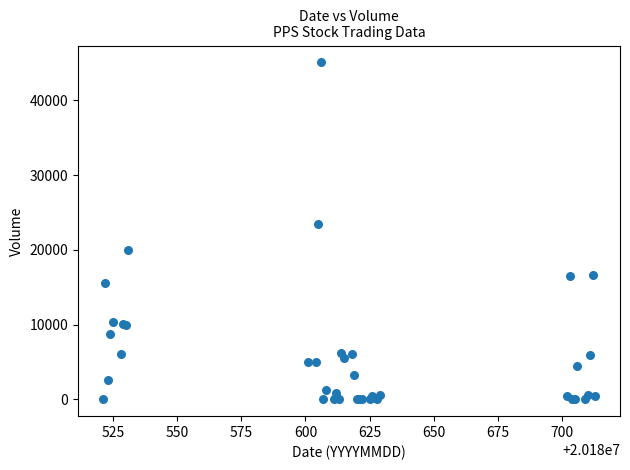

What Y value in the scatter plot is closest to 22550?

23500